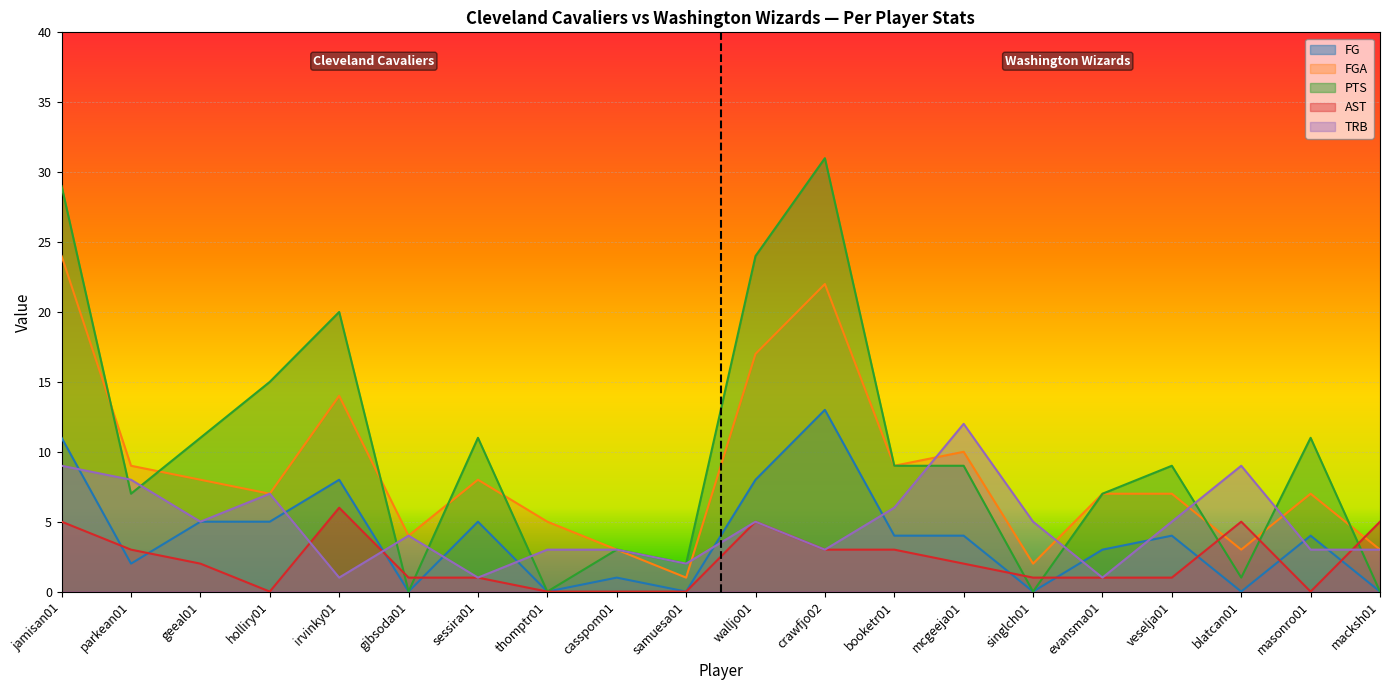

At which category is the sum across all series the highest?

jamisan01